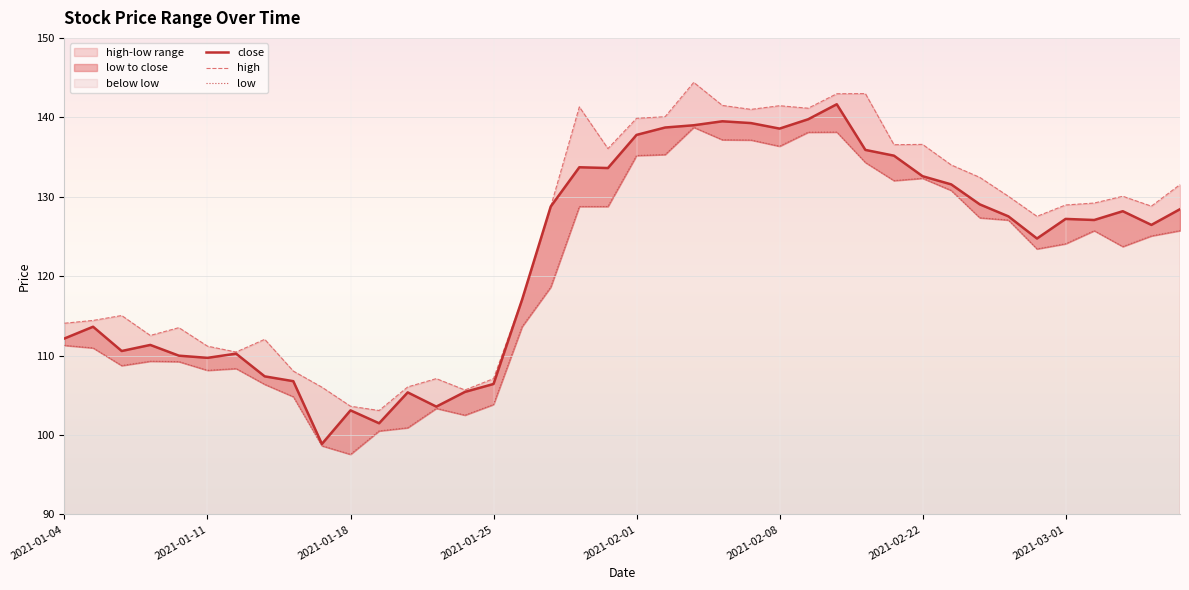

Between 16 and 34, which series saw the biggest shift?

high